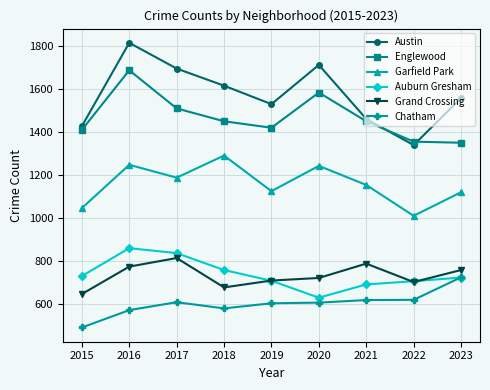

Where does the Grand Crossing series first go above 720?

2016